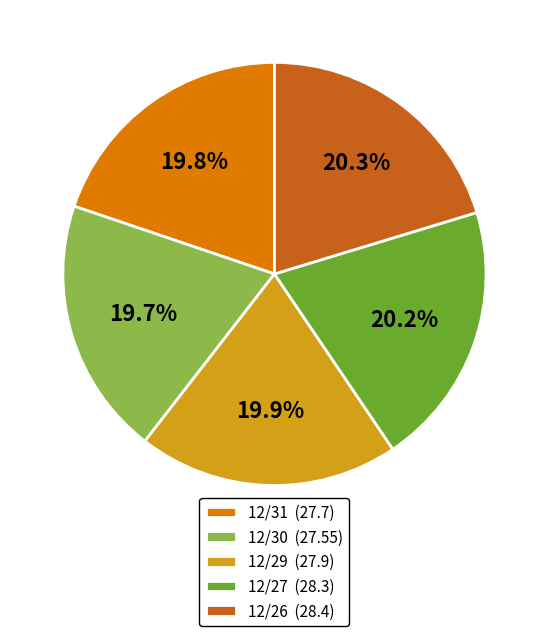

How much of the chart is everything except 12/26 (28.4)?

79.7%